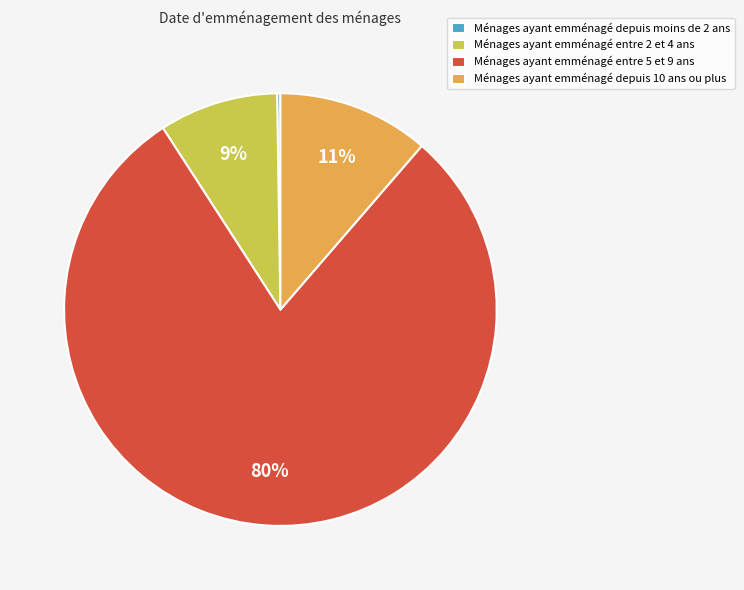

The Ménages ayant emménagé entre 2 et 4 ans slice represents 15% of the pie. True or false?

False